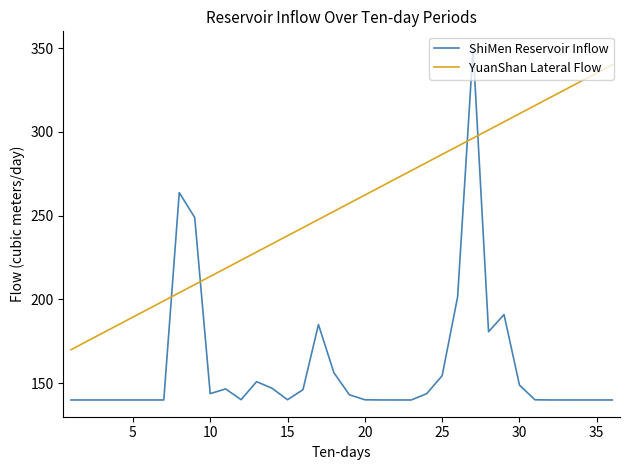

Which series has the largest total across all categories?

YuanShan Lateral Flow